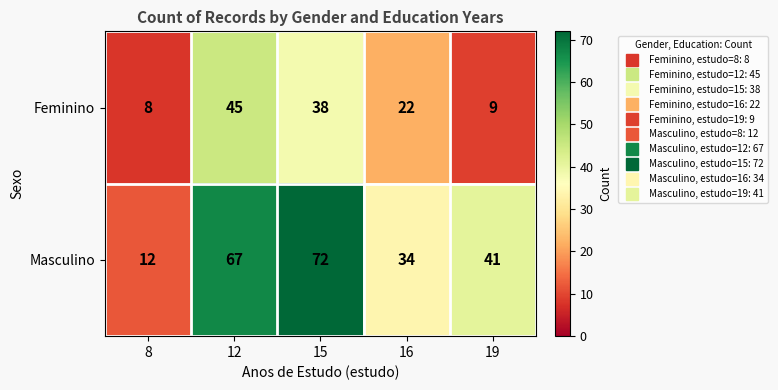

At how many categories does at least one series exceed 70?

1